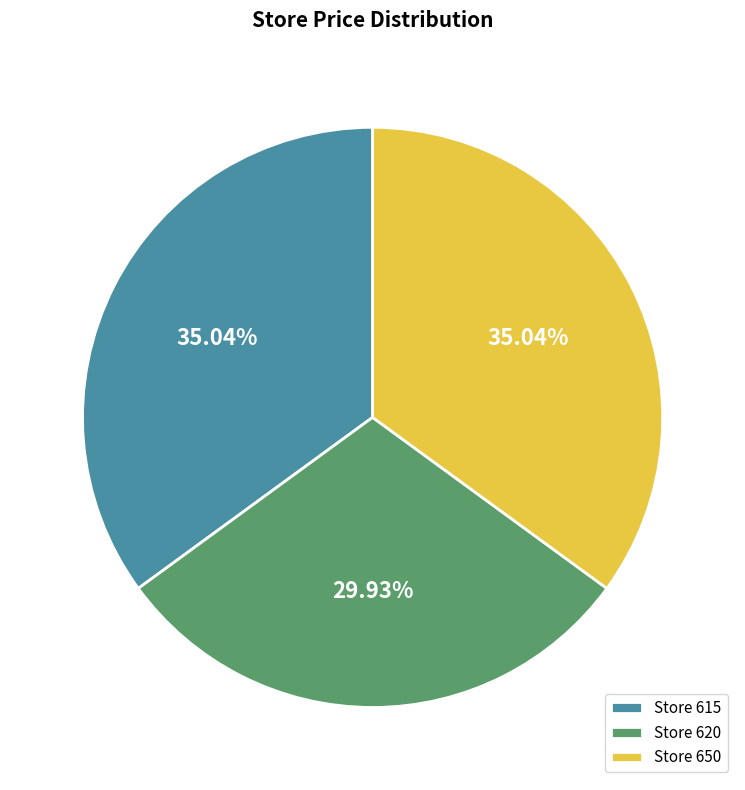

How many segments does this pie chart have?

3